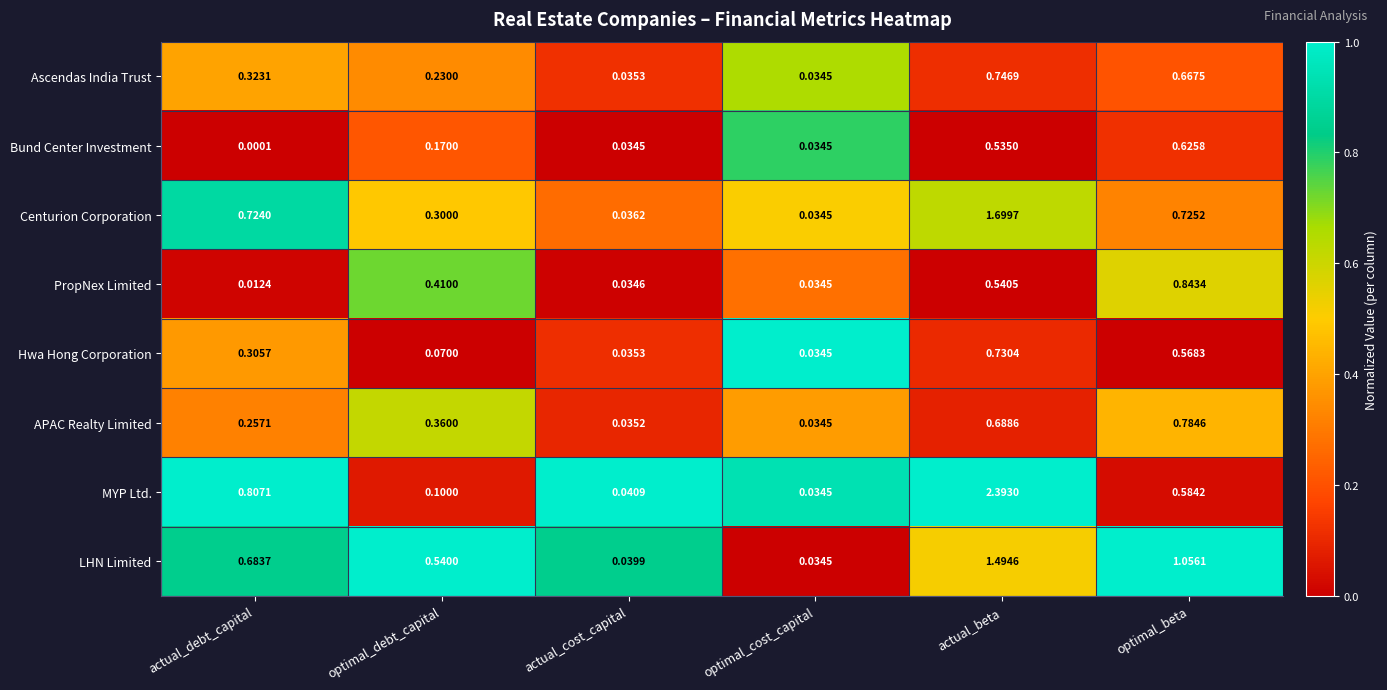

Between optimal_cost_capital and optimal_beta, which series saw the biggest shift?

LHN Limited